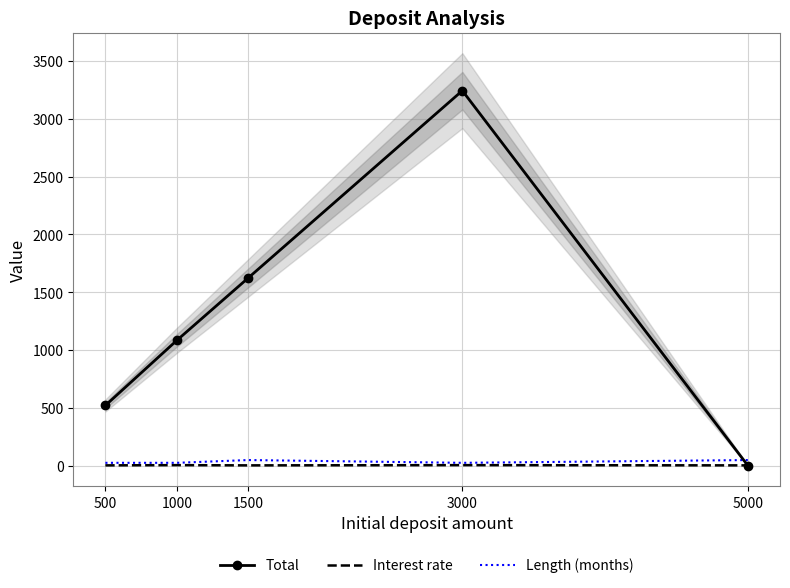

What is the spread (max minus min) of values at 3000?

3240.8